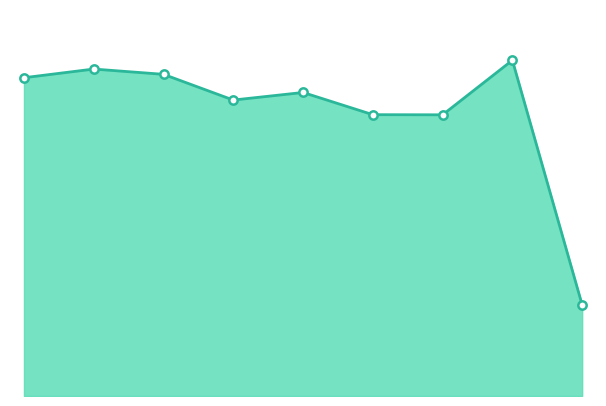

Does the chart display data point markers on the line(s)?

No